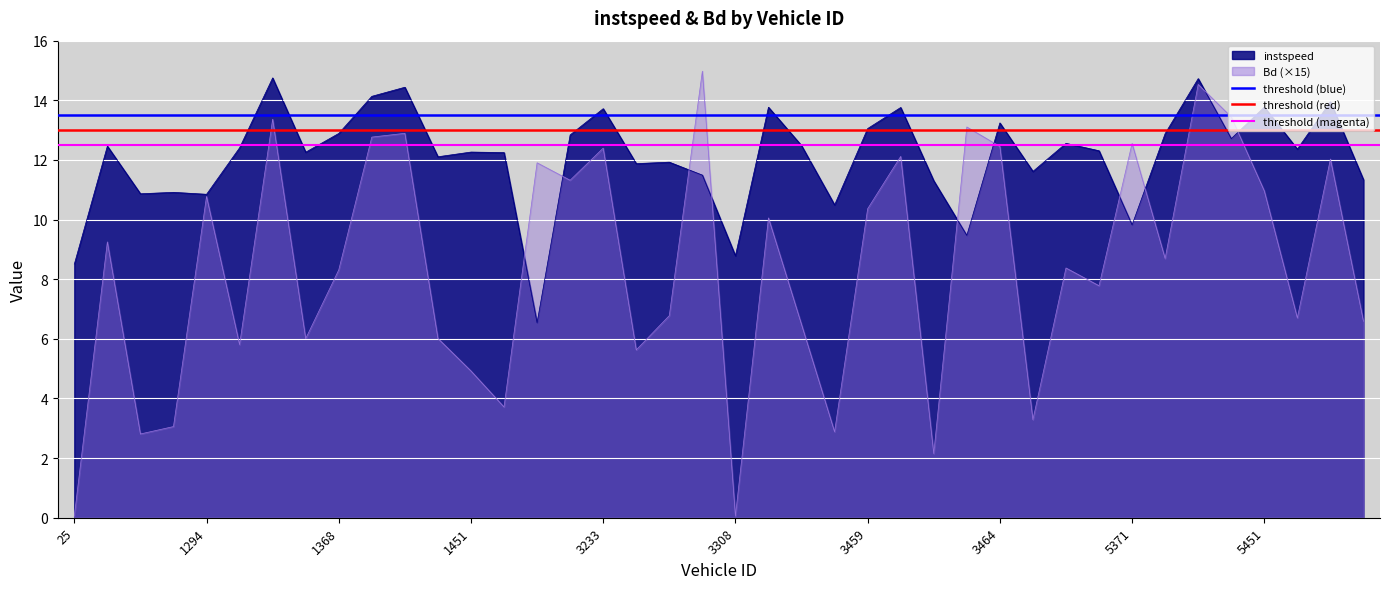

What is the spread (max minus min) of values at 25?

1.0